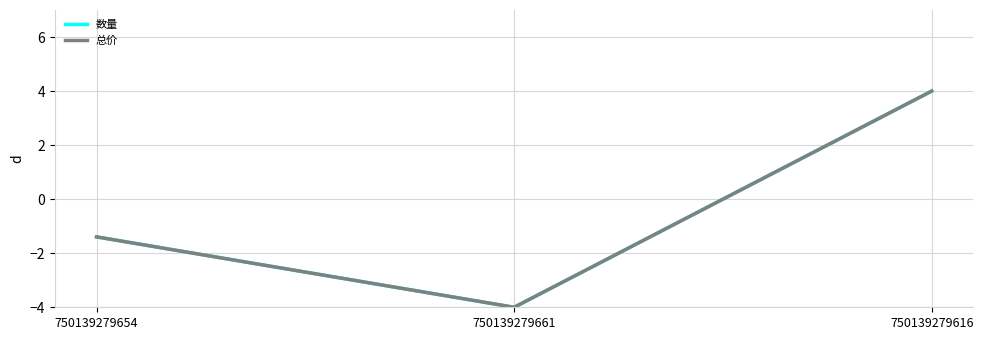

What is the total value across all series at 750139279654?

-2.8